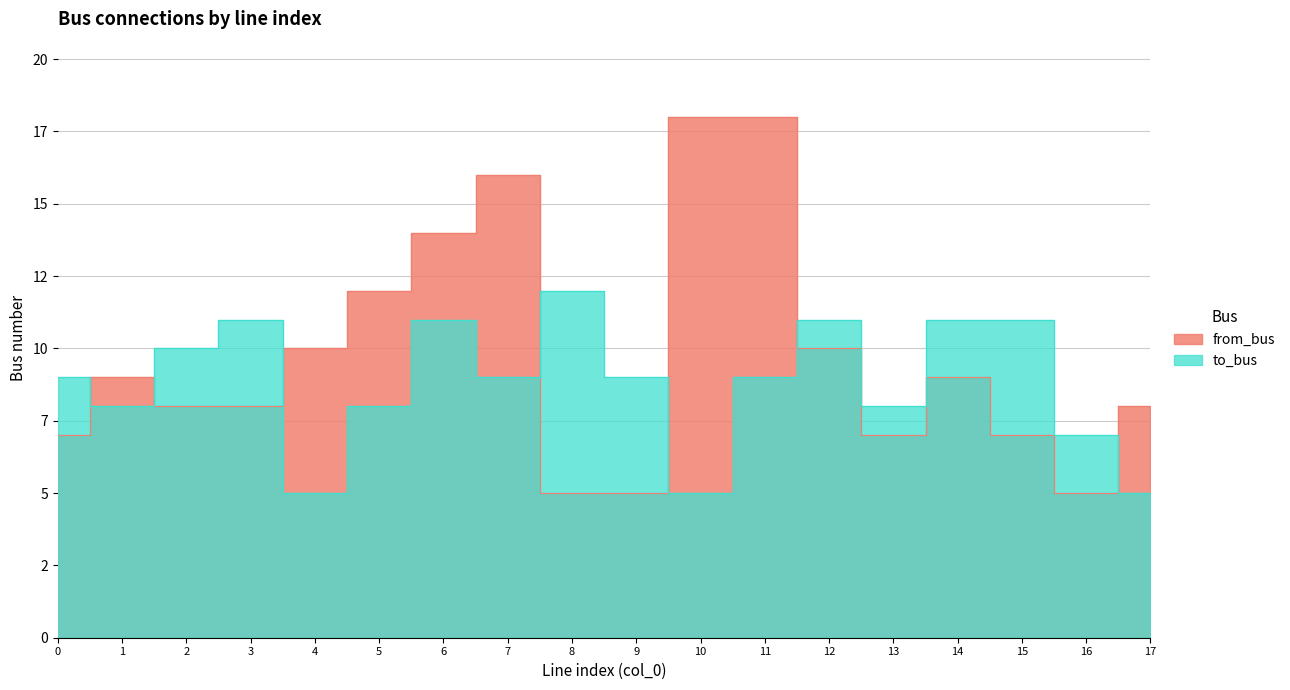

What is the maximum value shown in the chart?

18